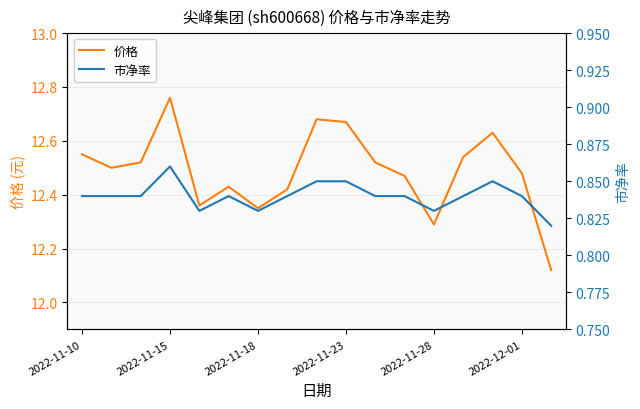

How many lines are shown in the chart?

2